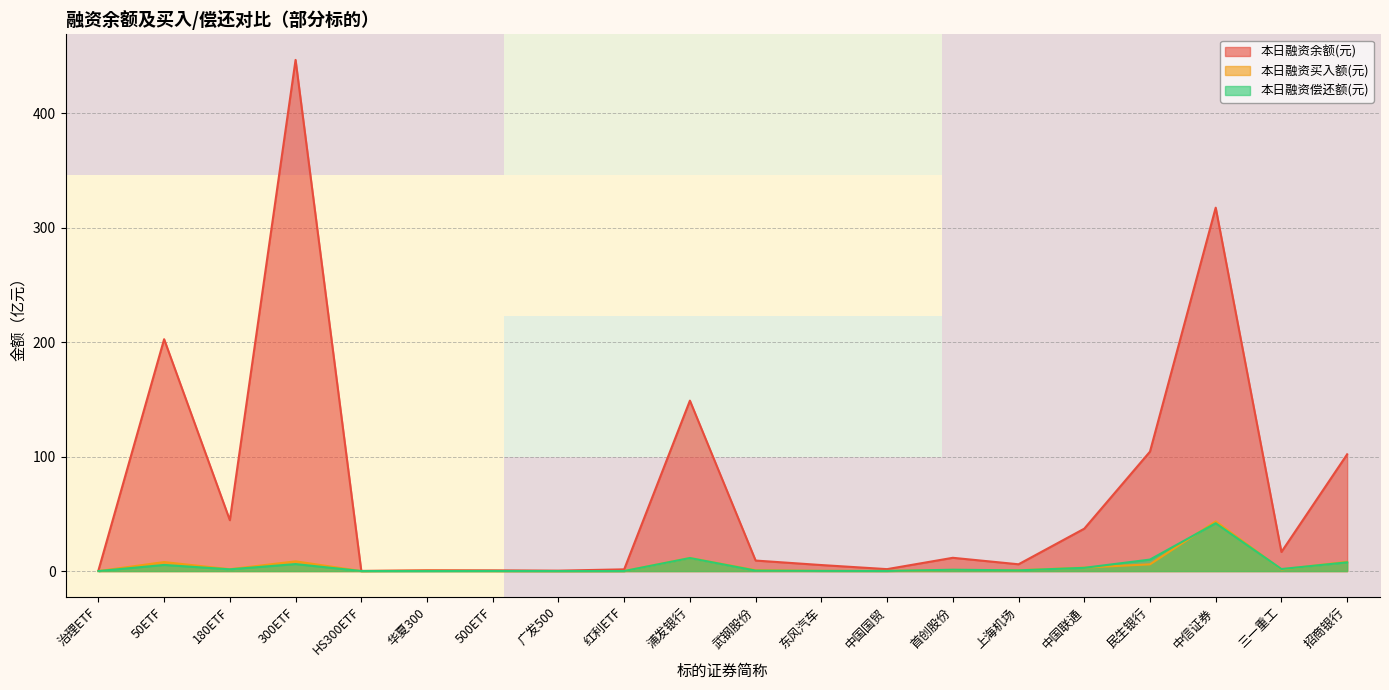

Where is 本日融资余额(元) nearest to the value 223?

50ETF